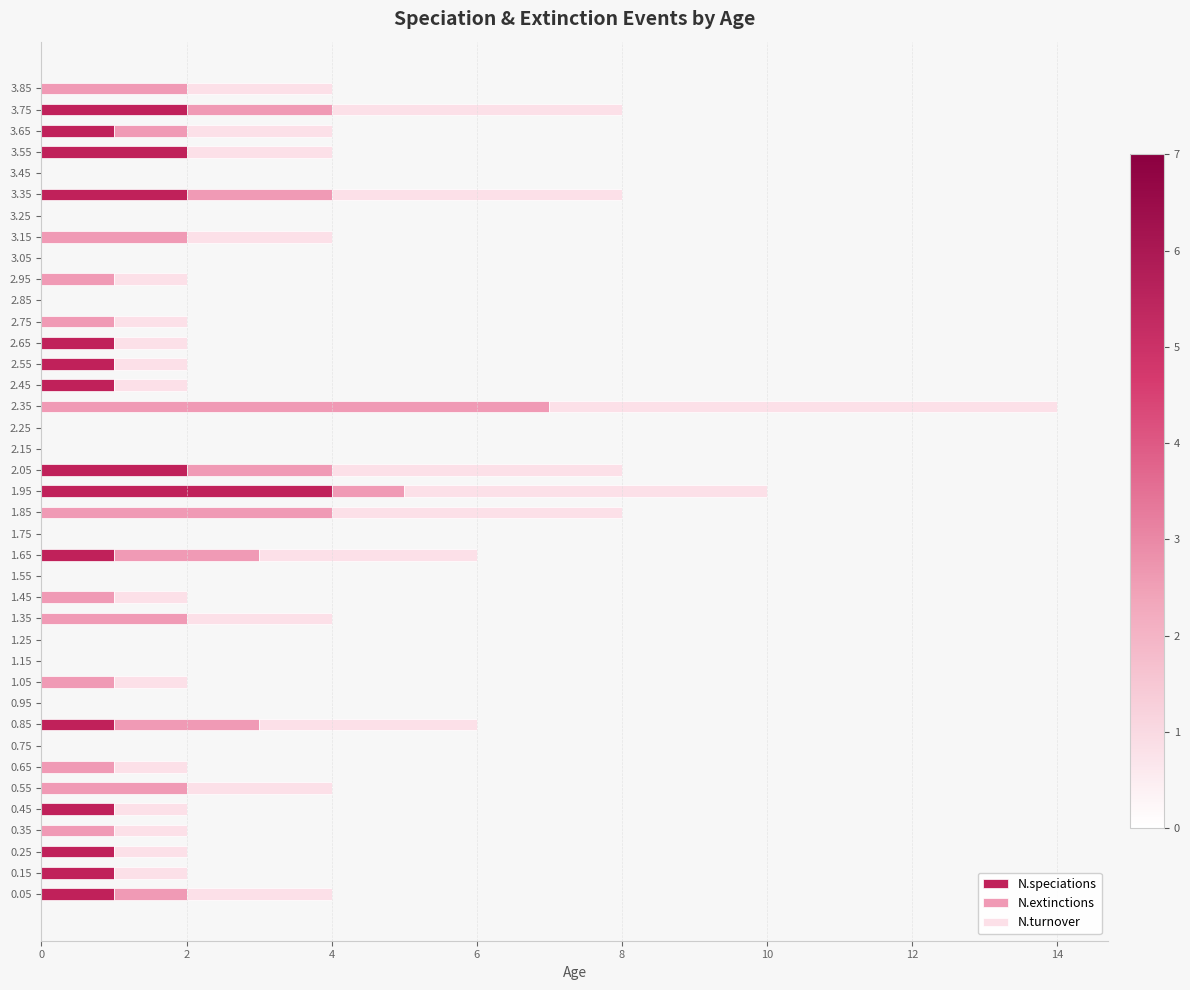

Is it true that N.speciations equals 1 at 3.65?

True